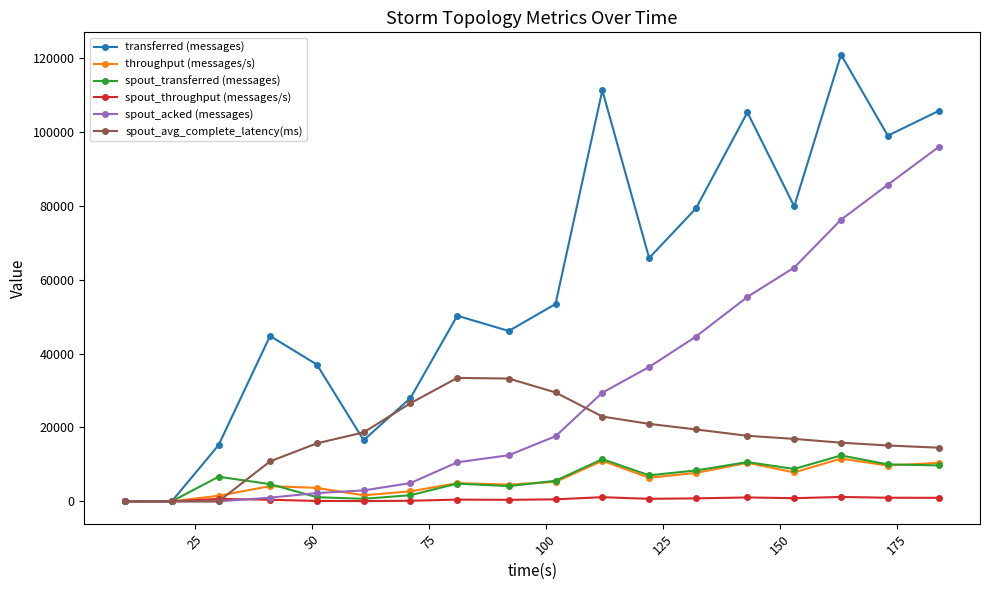

True or false: spout_throughput (messages/s) has more than 0 interior local peaks.

True